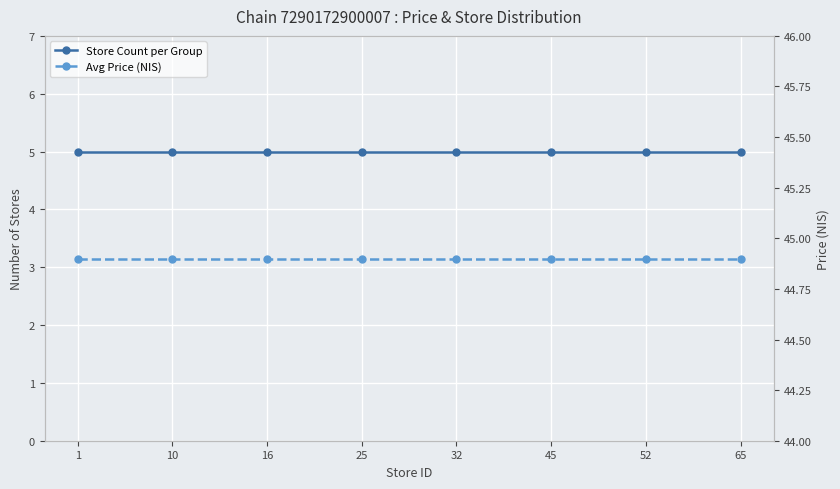

True or false: Store Count per Group has a value of 5.0 at 45.

True